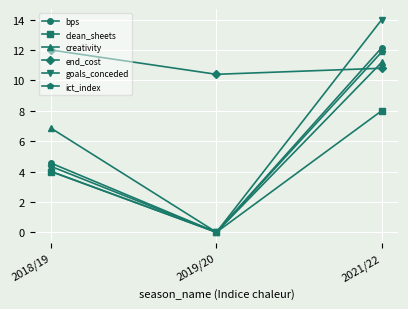

Does the chart display data point markers on the line(s)?

Yes